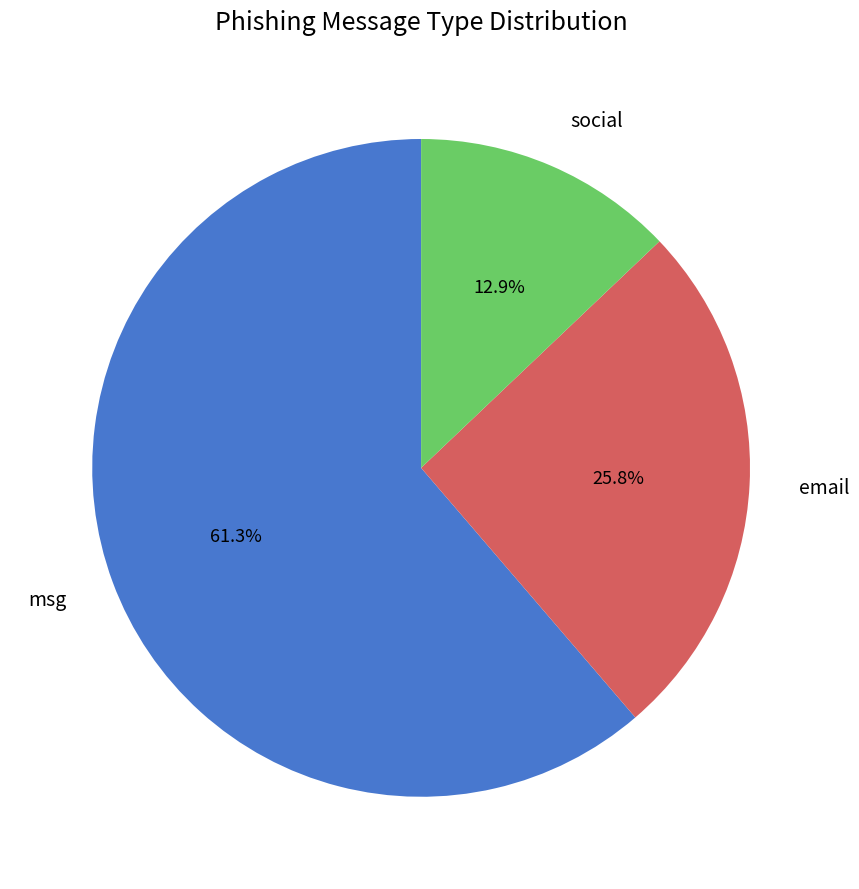

Between social and msg, which is larger?

msg